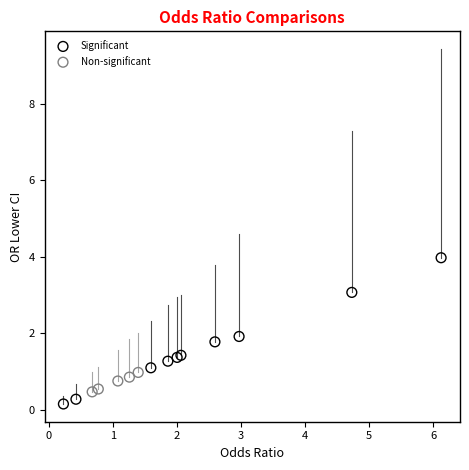

Which series has the largest Y range (max minus min)?

Significant